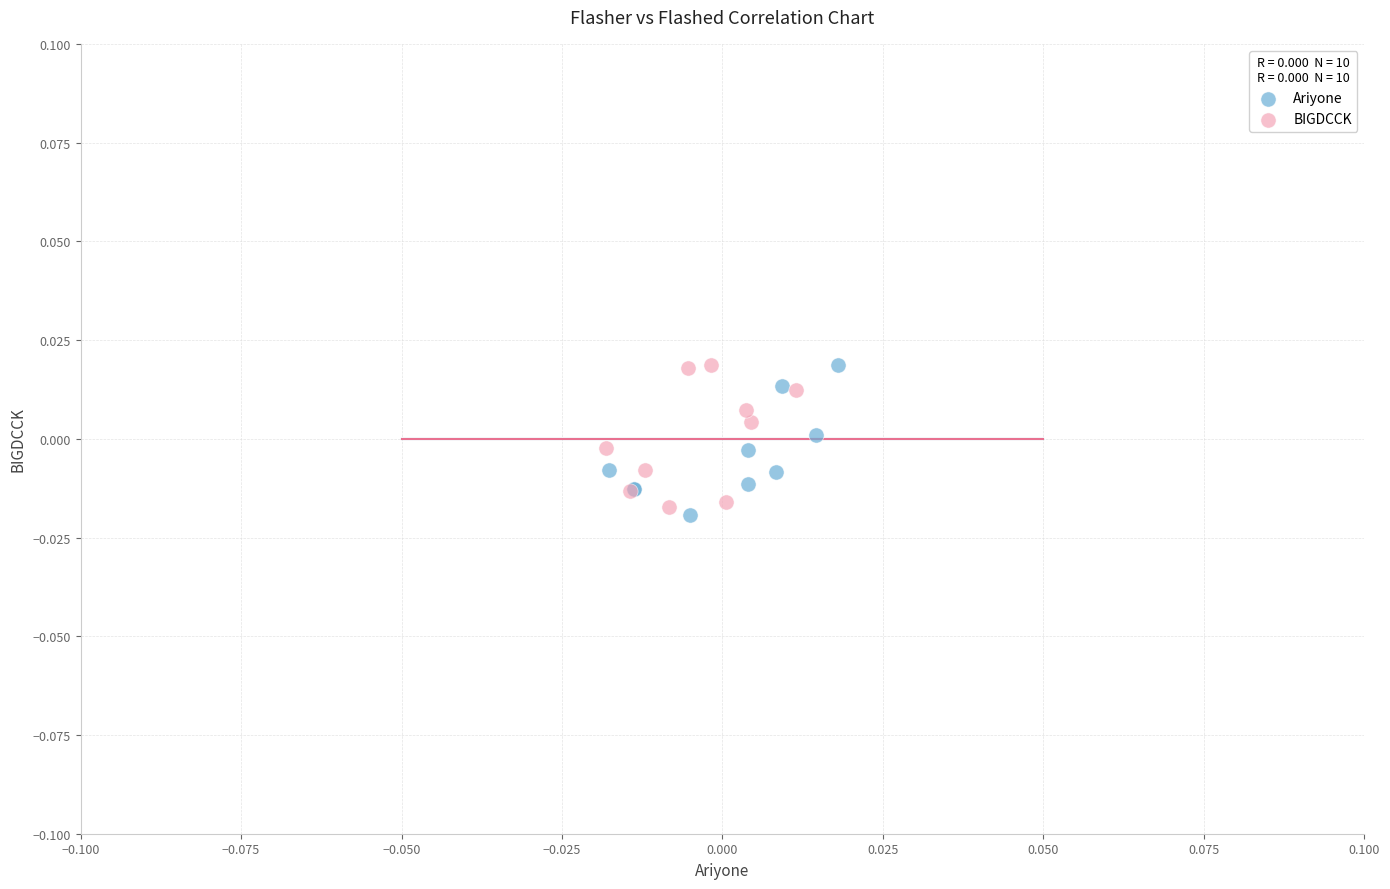

Which series has the largest Y range (max minus min)?

Ariyone